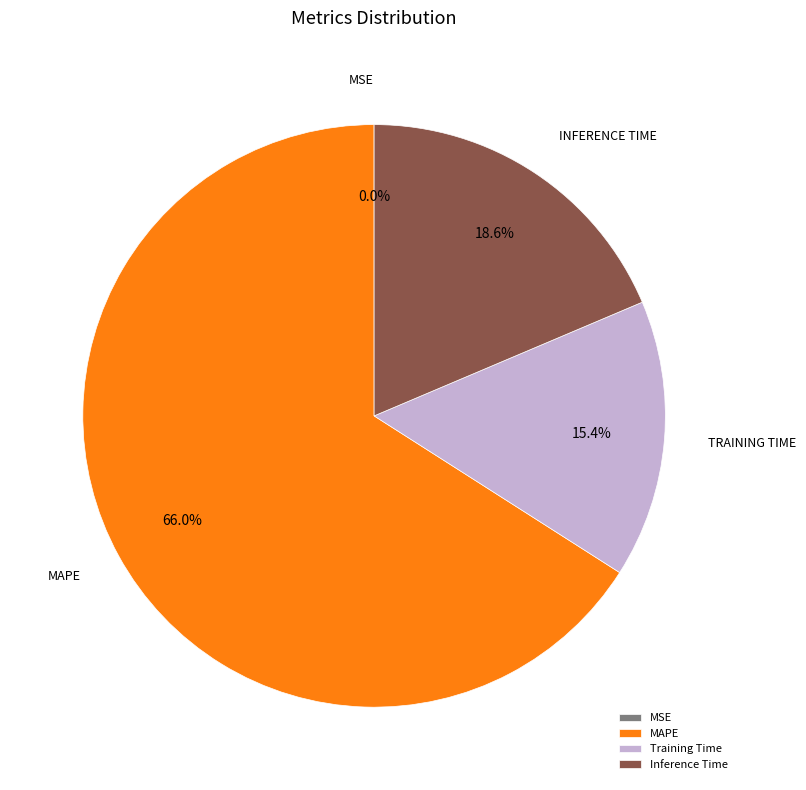

What is the largest slice in the pie chart?

MAPE